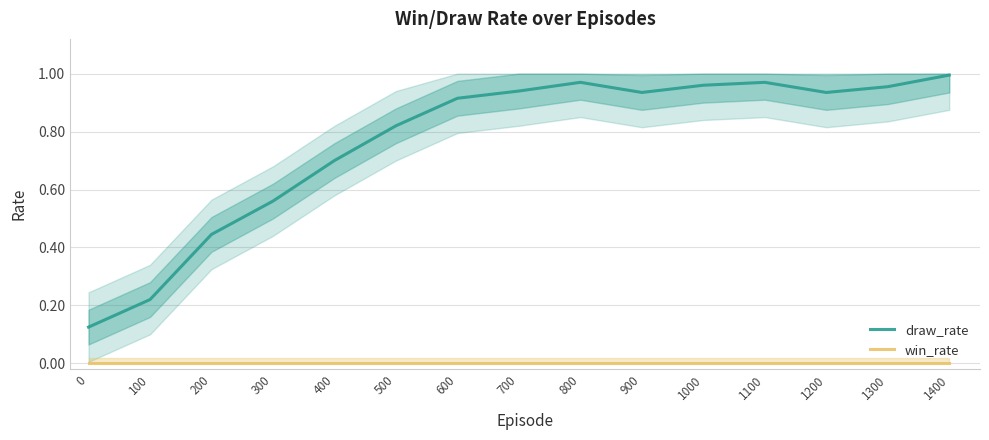

What is the total value across all series at 900?

0.9